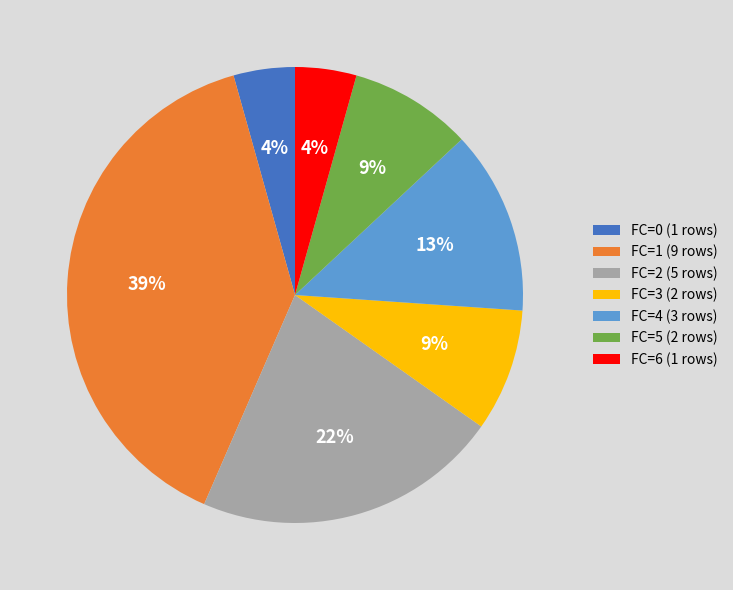

Between FC=2 and FC=4, which is larger?

FC=2